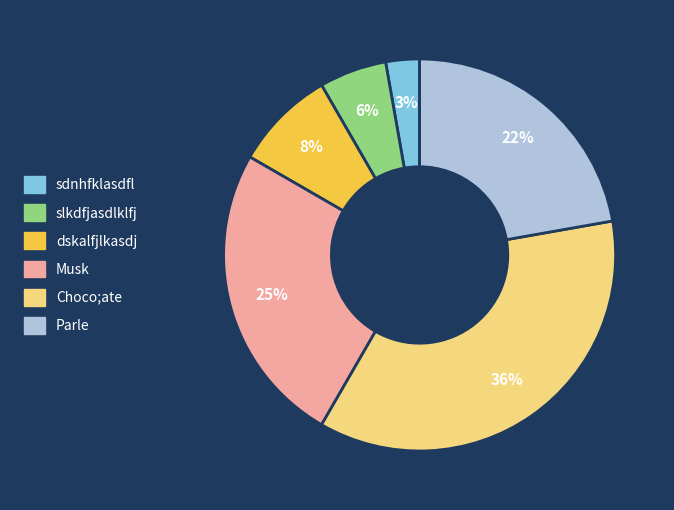

Does dskalfjlkasdj account for over 50% of the chart?

No